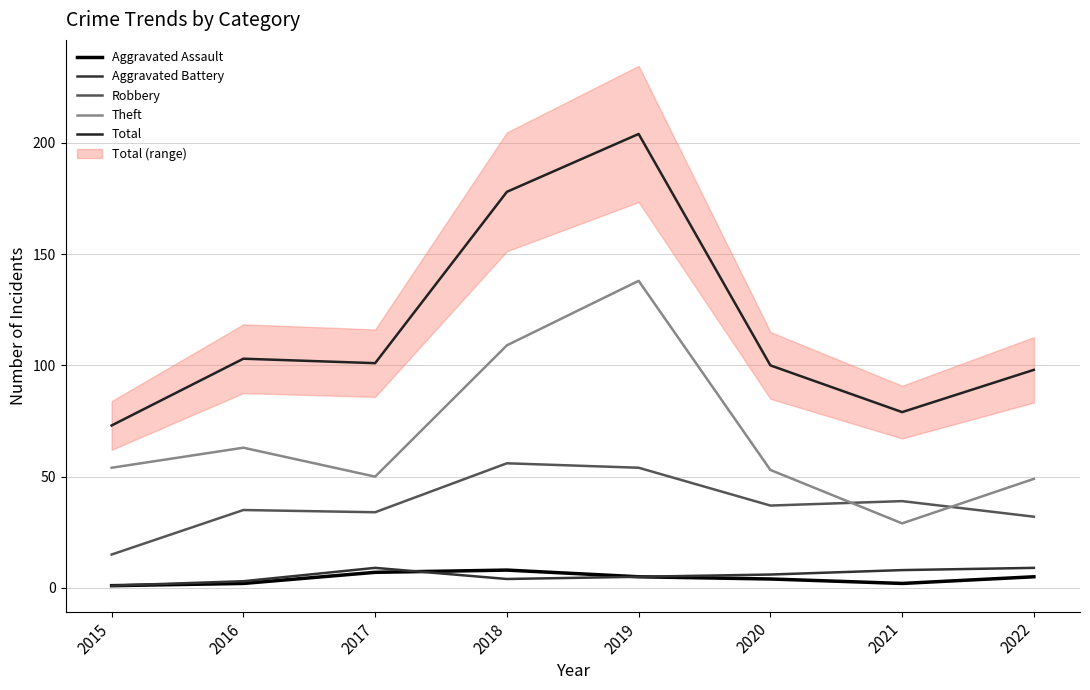

What is the total value across all series at 2015?

144